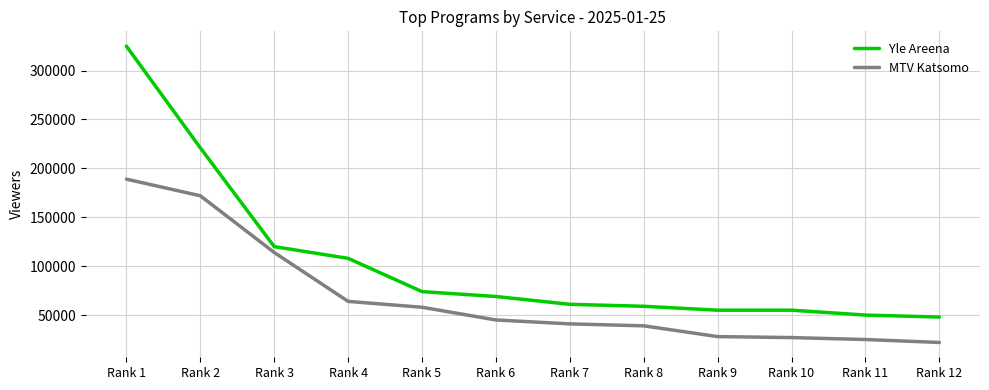

What is the difference between the Yle Areena values at Rank 11 and Rank 8?

9000